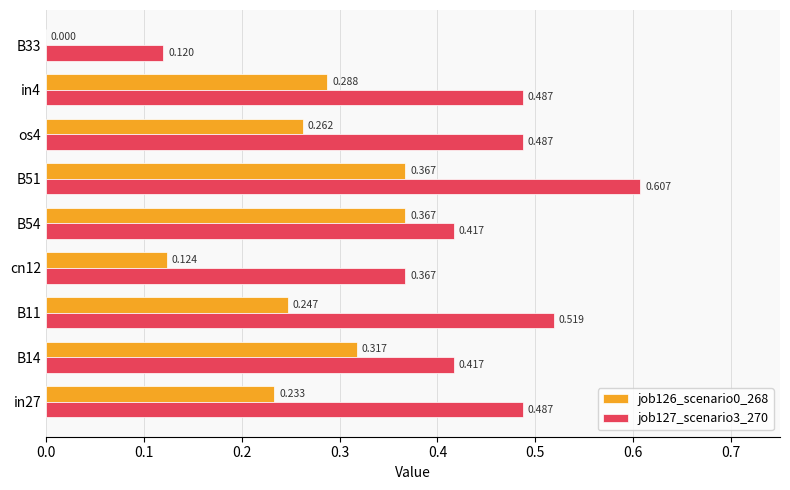

Is the value of job126_scenario0_268 at B51 greater than the value of job127_scenario3_270 at in27?

No